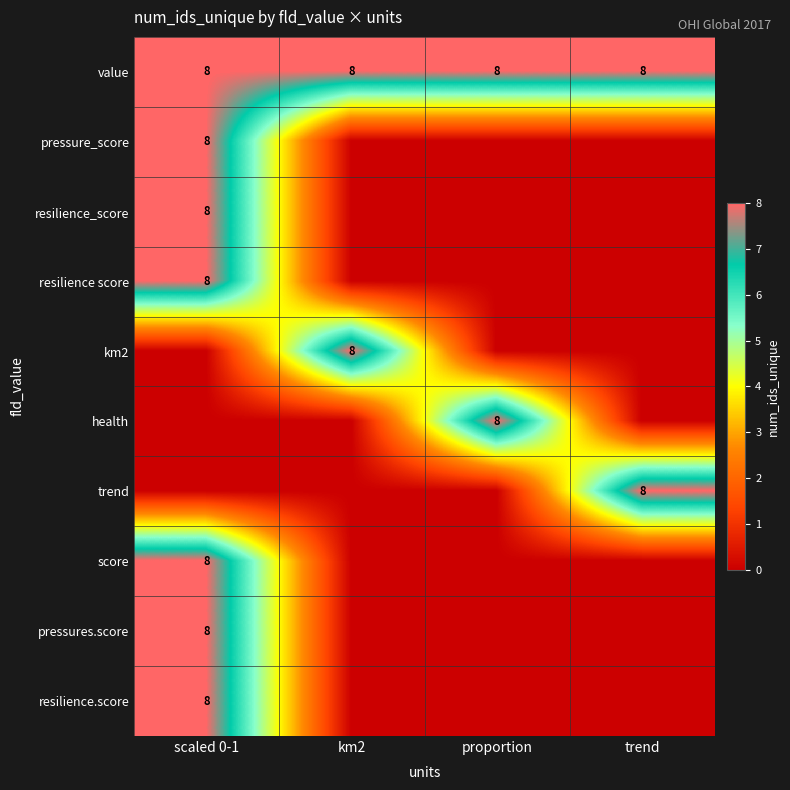

True or false: pressures.score has a value of 3 at scaled 0-1.

False